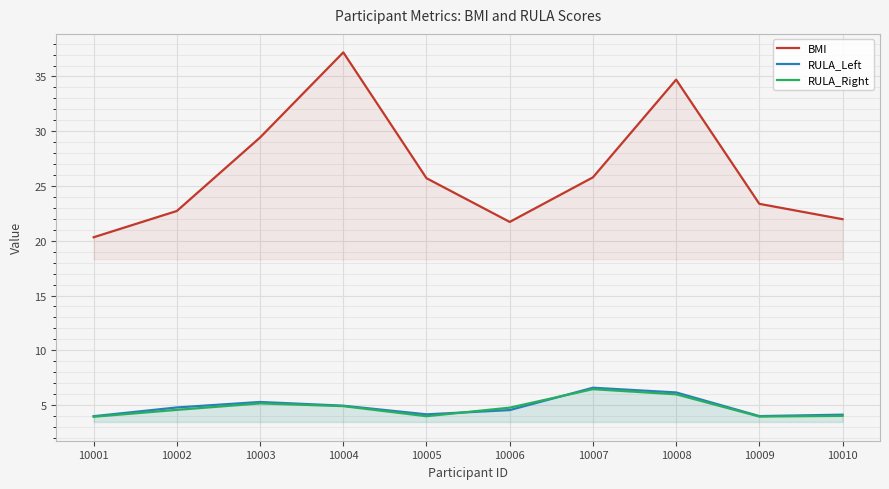

Is it true that RULA_Left equals 8.6 at 10003?

False